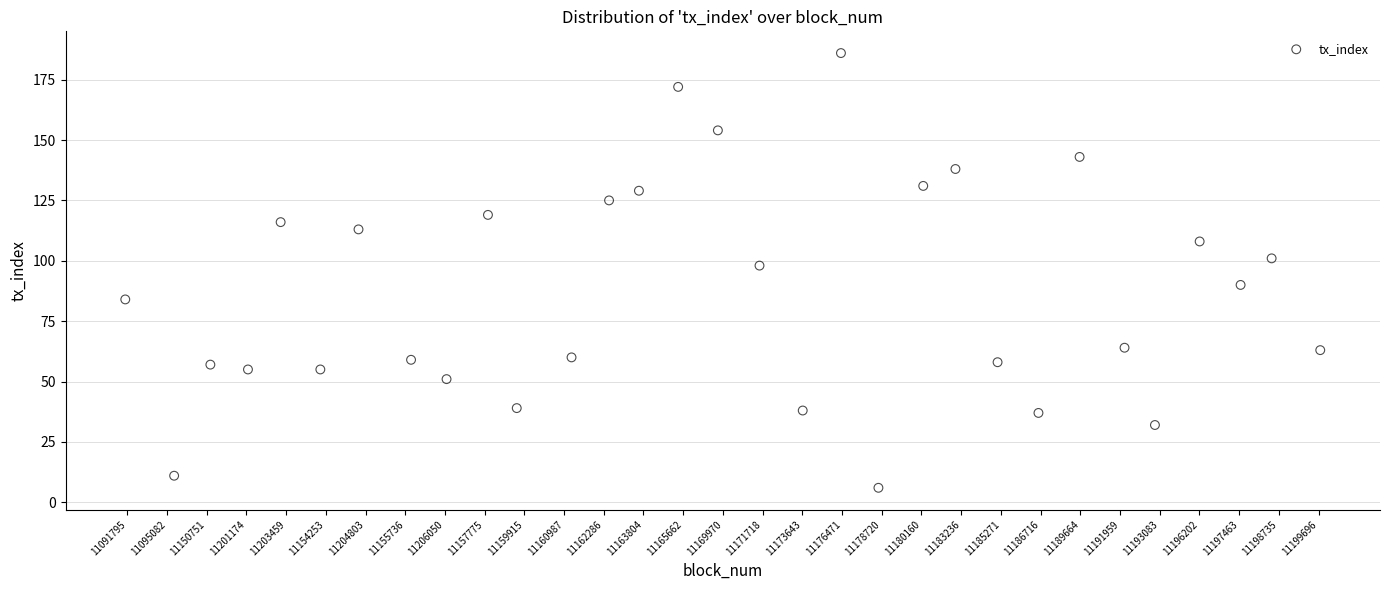

What is the range of Y values (max minus min)?

180